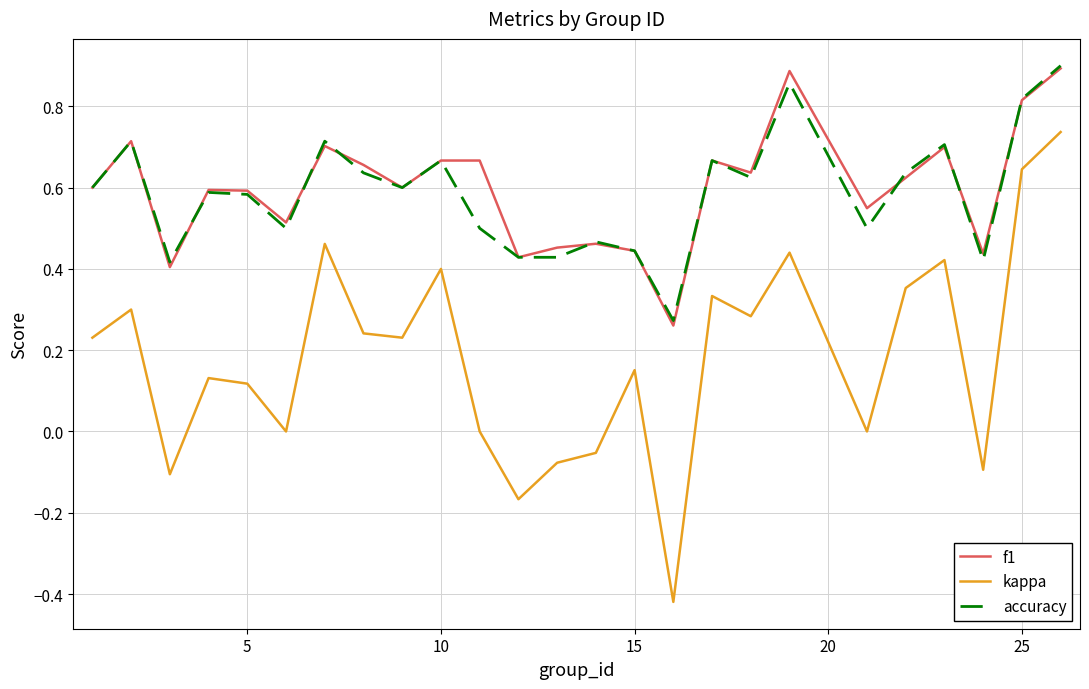

Which series has the largest range (max minus min)?

kappa